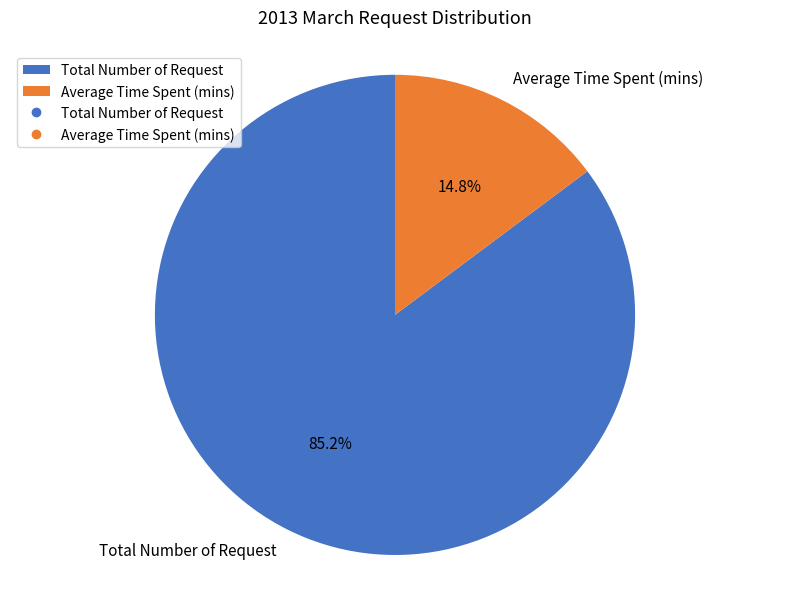

What is the ratio of the value at Total Number of Request to the value at Average Time Spent (mins)?

5.8